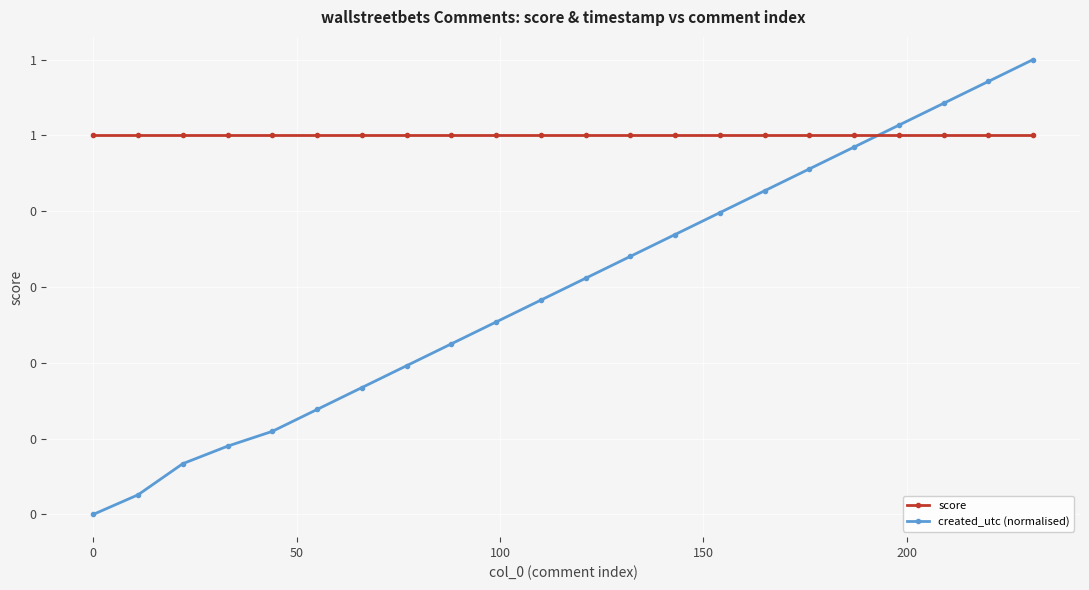

Is this an area chart (filled region under the line)?

No